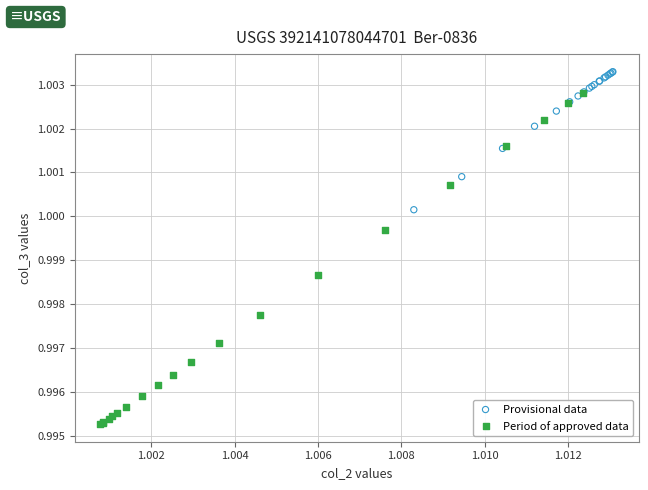

Which series reaches the minimum Y coordinate?

Period of approved data